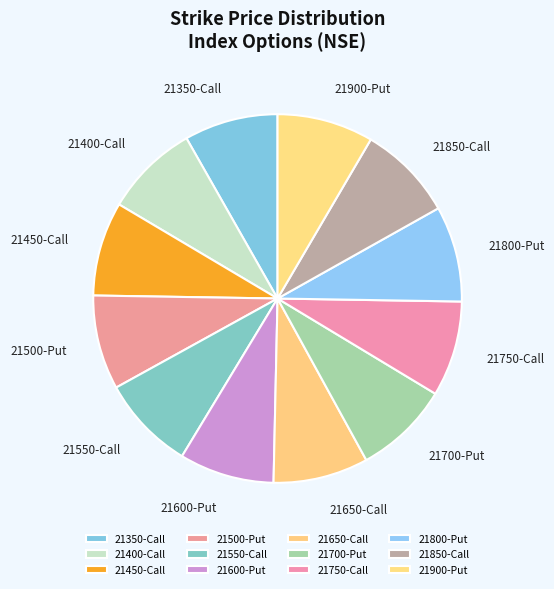

Is the sum of 21850-Call and 21400-Call greater than half?

No